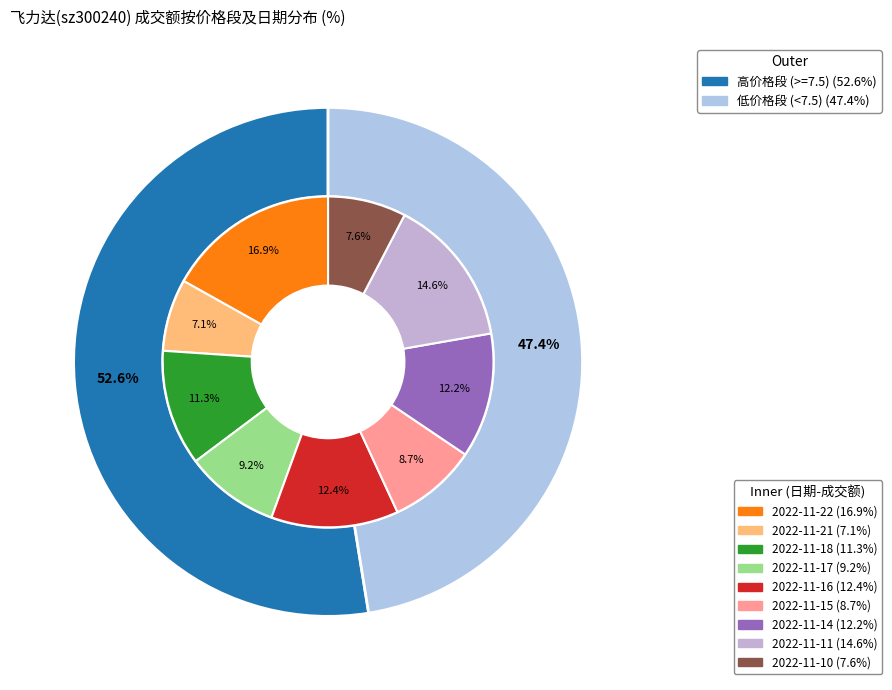

The 2022-11-16 slice represents 21% of the pie. True or false?

False